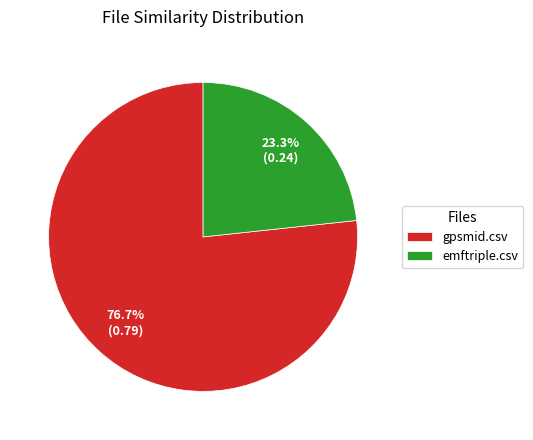

To the nearest percent, what is the average slice percentage?

50%